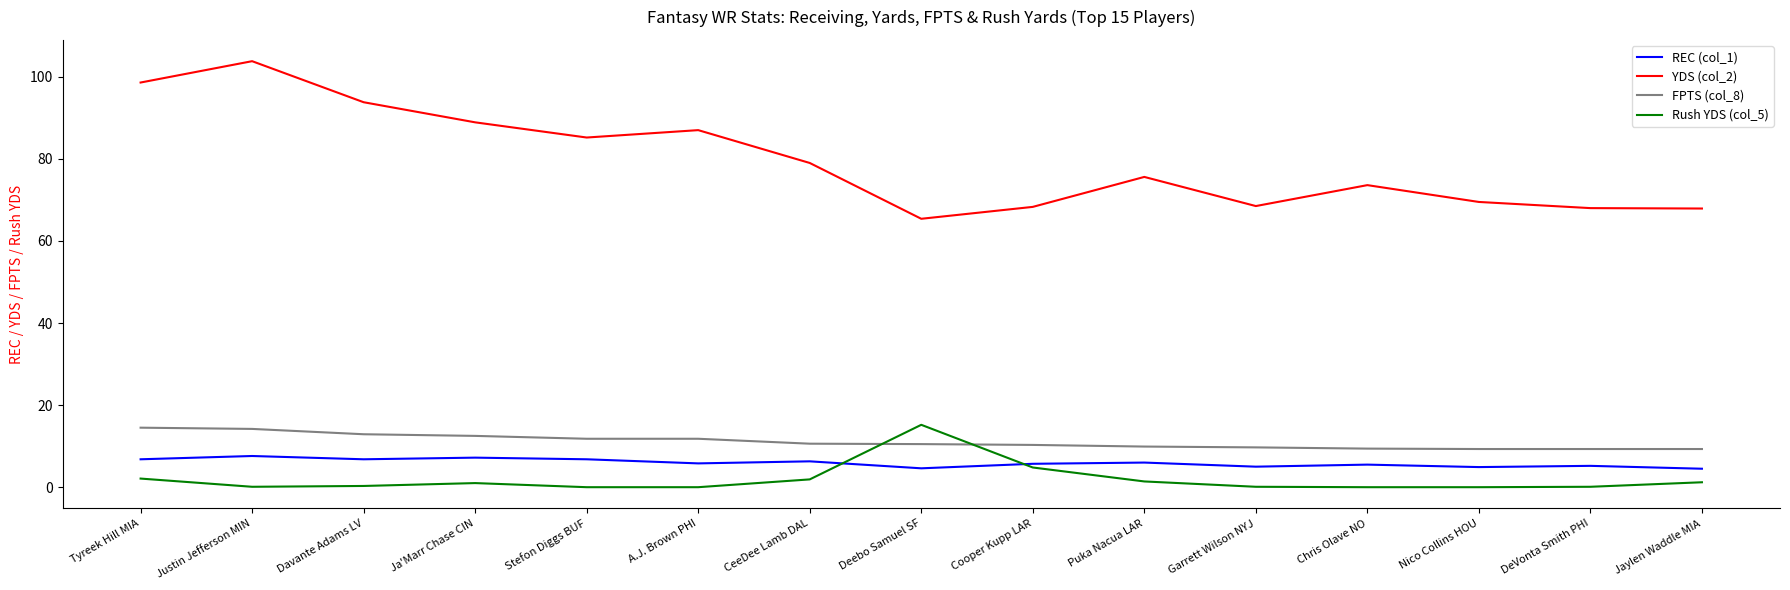

True or false: REC (col_1) has a value of 4.9 at Nico Collins HOU.

True